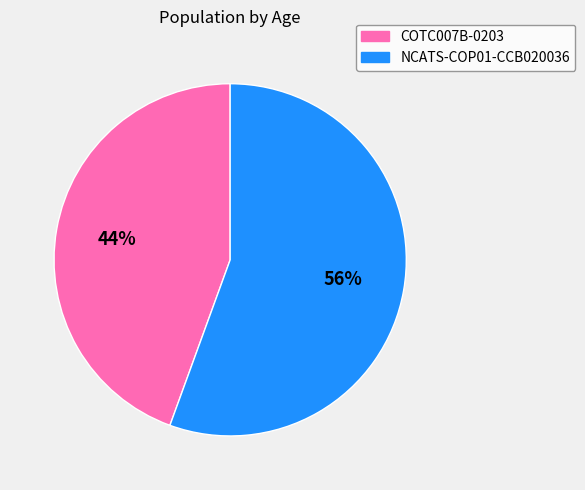

To the nearest percent, what is the combined percentage of NCATS-COP01-CCB020036 and COTC007B-0203?

100%